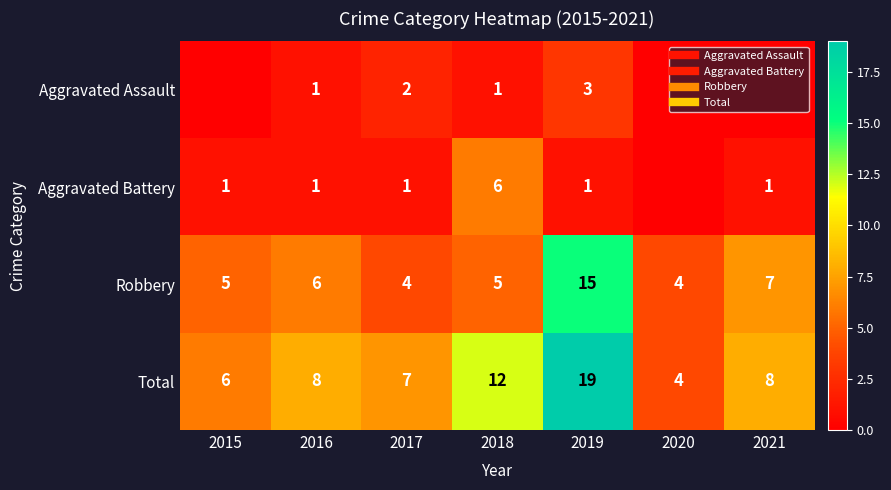

How many categories are shown in the chart?

7